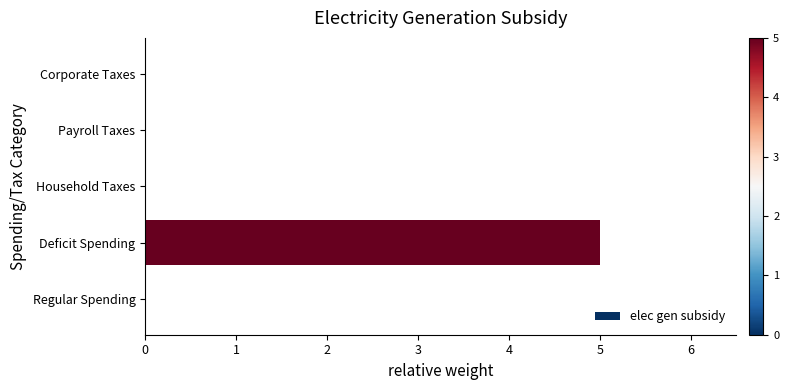

How many values are between 0 and 1?

4